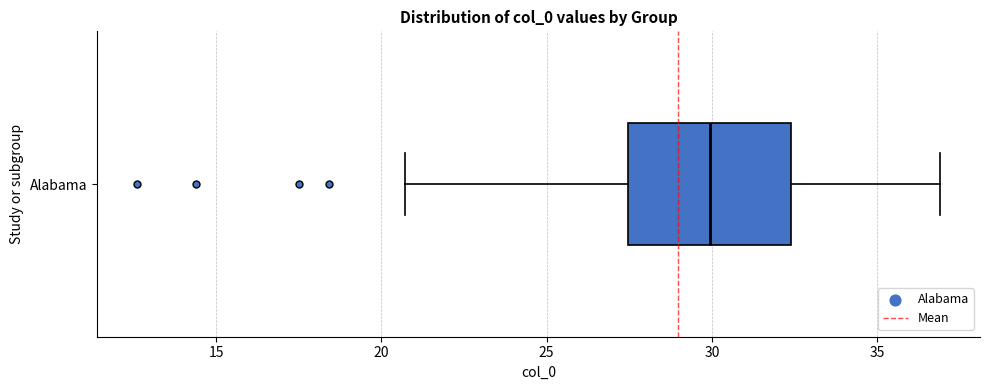

Where is the left edge of the box for Alabama on the x-axis? The values are not printed on the chart, so give them approximately, as read against the axis.

27.5